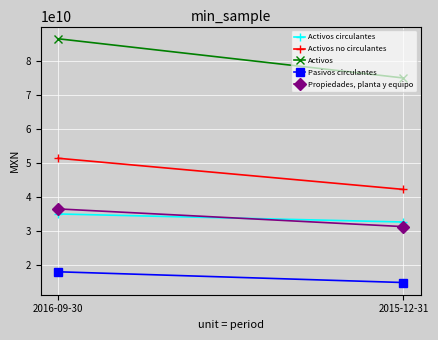

What is the sum of all Activos values?

161288224000